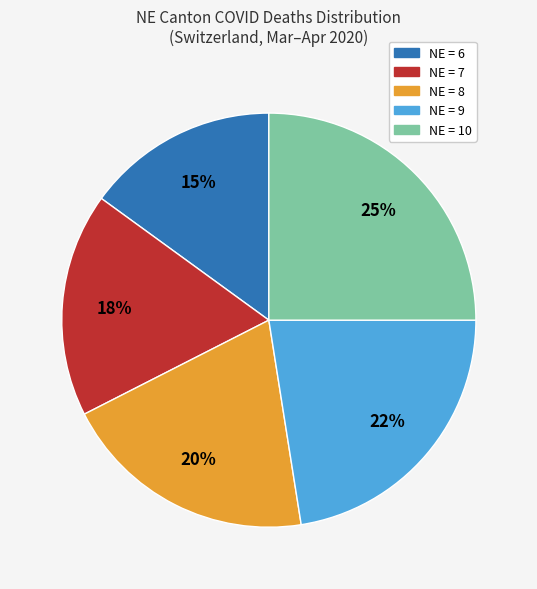

To the nearest percent, what is the average slice percentage?

20%